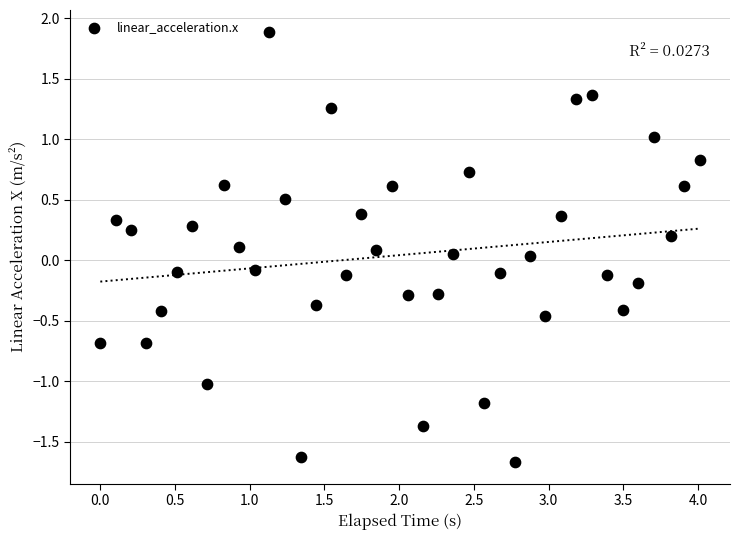

What is the range of X values (max minus min)?

4.0